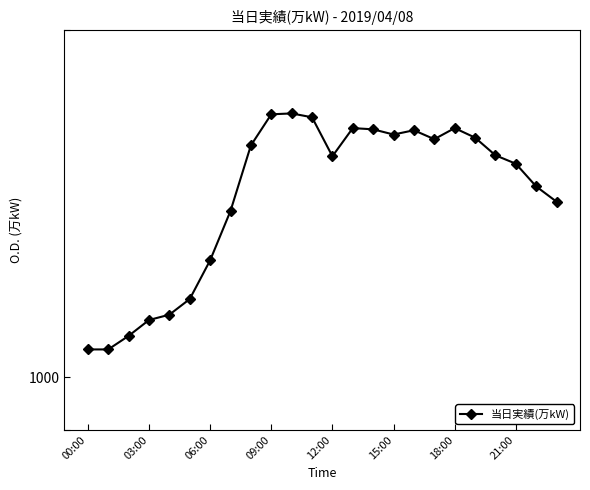

Which label corresponds to the largest value in the chart?

10